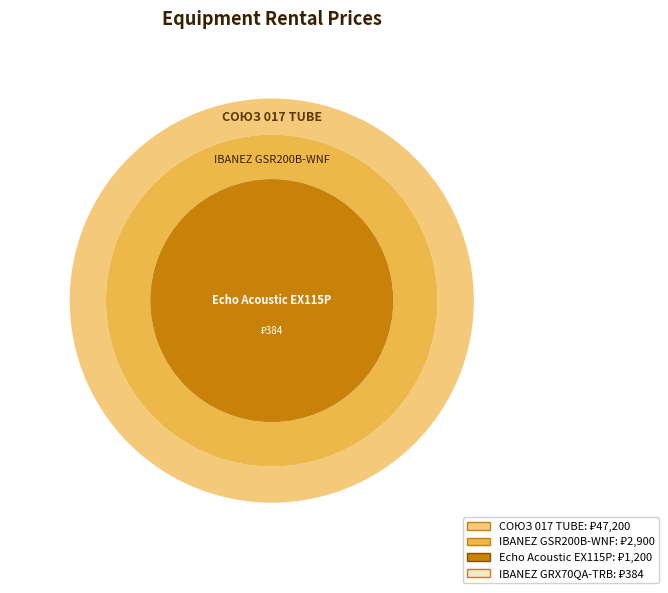

How many segments does this pie chart have?

4